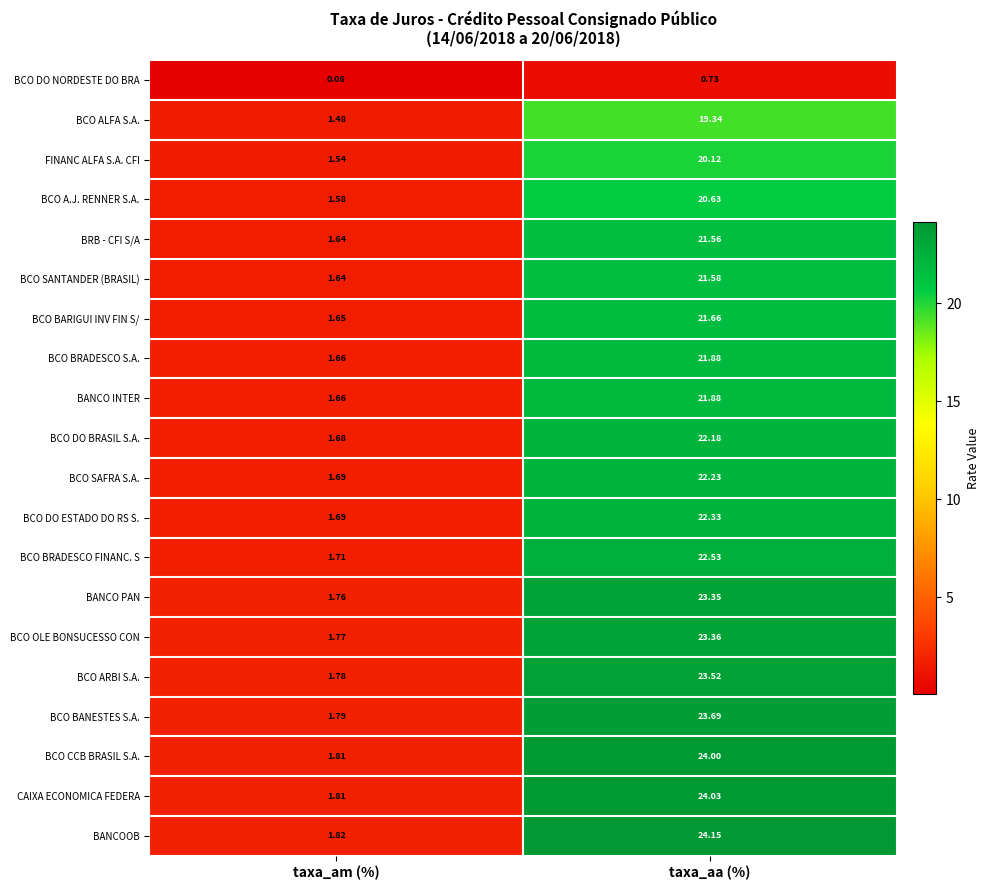

At which label does BCO ARBI S.A. first exceed 23?

taxa_aa (%)